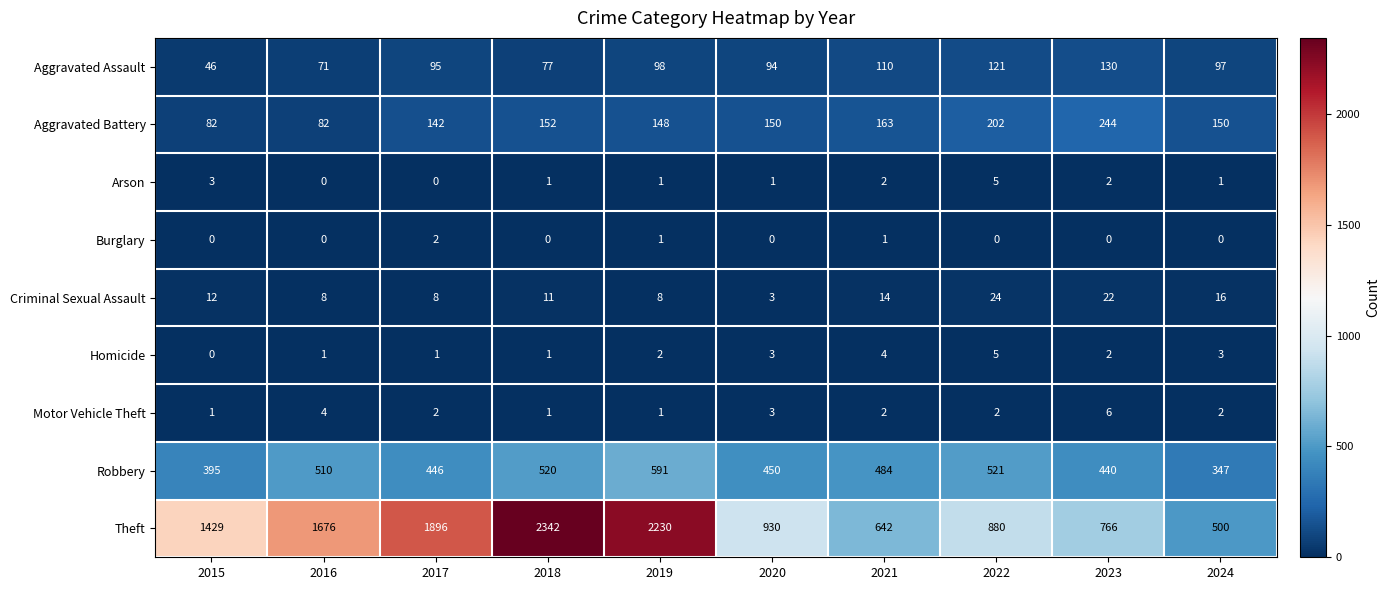

Which series has the largest total across all categories?

Theft